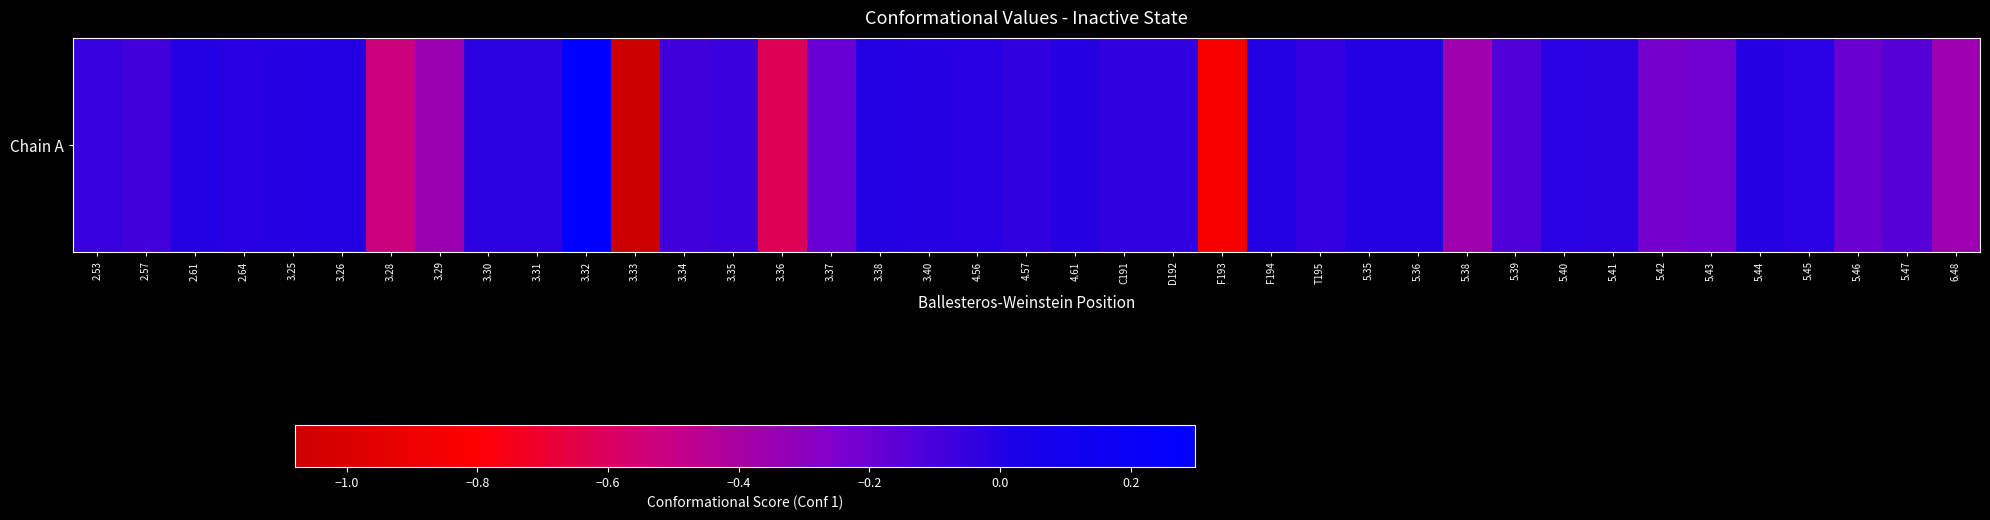

Reading left to right, list all the values displayed in this chart.

2.53=-0.1	2.57=-0.1	2.61=-0.0	2.64=-0.0	3.25=-0.0	3.26=-0.0	3.28=-0.5	3.29=-0.3	3.30=-0.0	3.31=-0.0	3.32=0.3	3.33=-1.1	3.34=-0.1	3.35=-0.1	3.36=-0.6	3.37=-0.2	3.38=-0.0	3.40=-0.0	4.56=-0.0	4.57=-0.0	4.61=-0.0	C191=-0.0	D192=-0.0	F193=-0.8	F194=-0.0	T195=-0.1	5.35=-0.0	5.36=-0.0	5.38=-0.4	5.39=-0.1	5.40=-0.0	5.41=-0.0	5.42=-0.2	5.43=-0.2	5.44=-0.0	5.45=-0.0	5.46=-0.2	5.47=-0.1	6.48=-0.4